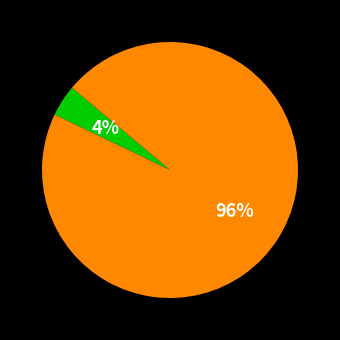

To the nearest percent, what is the average slice percentage?

50%